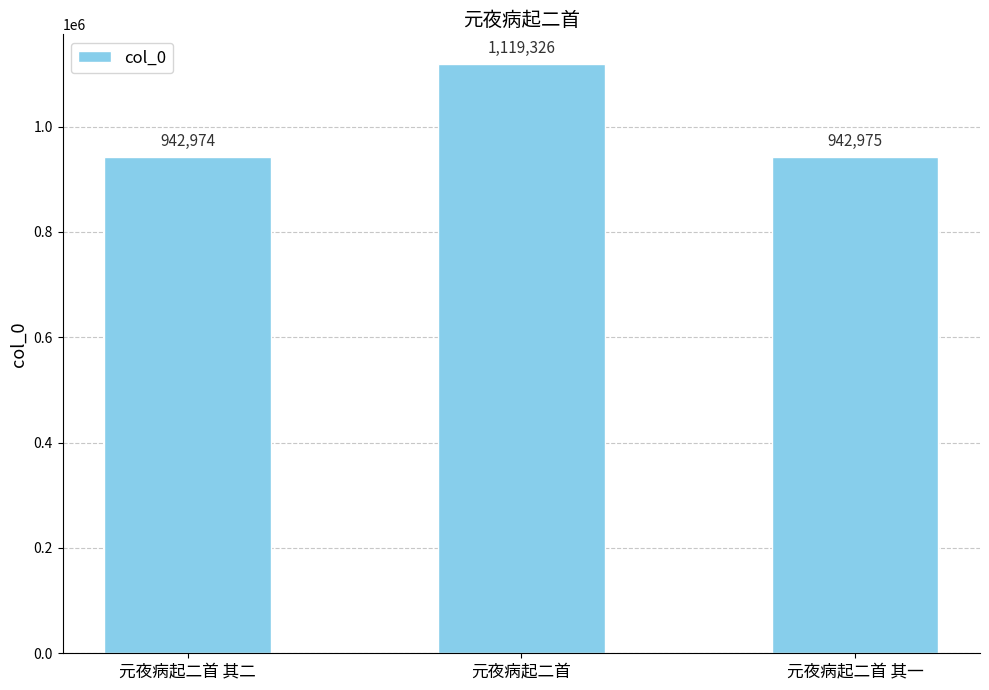

What is the ratio of the value at 元夜病起二首 其一 to the value at 元夜病起二首 其二?

1.0